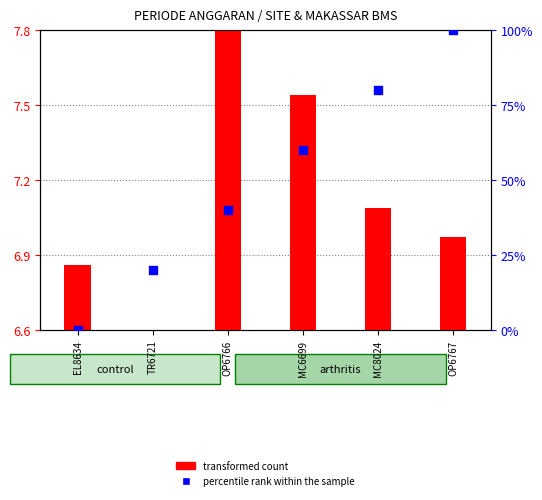

Which series contains the lowest Y value?

transformed count